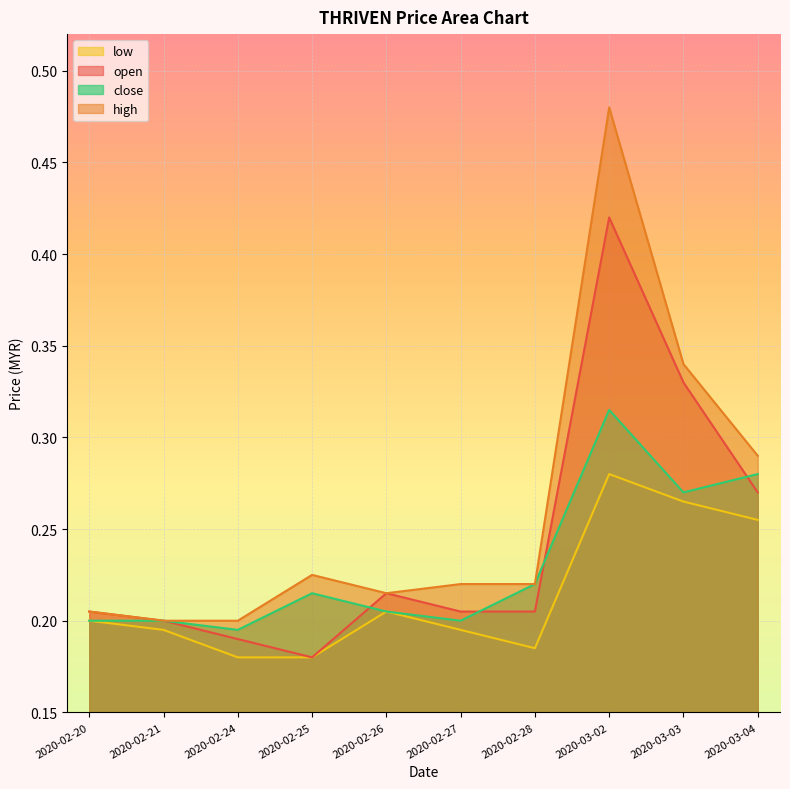

True or false: low has more than 2 interior local peaks.

False